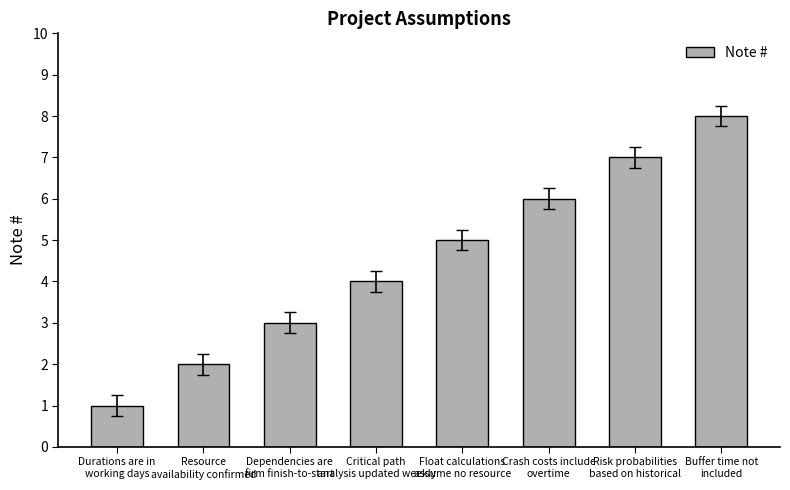

At which category does the chart reach its peak across all series?

Buffer time not
included